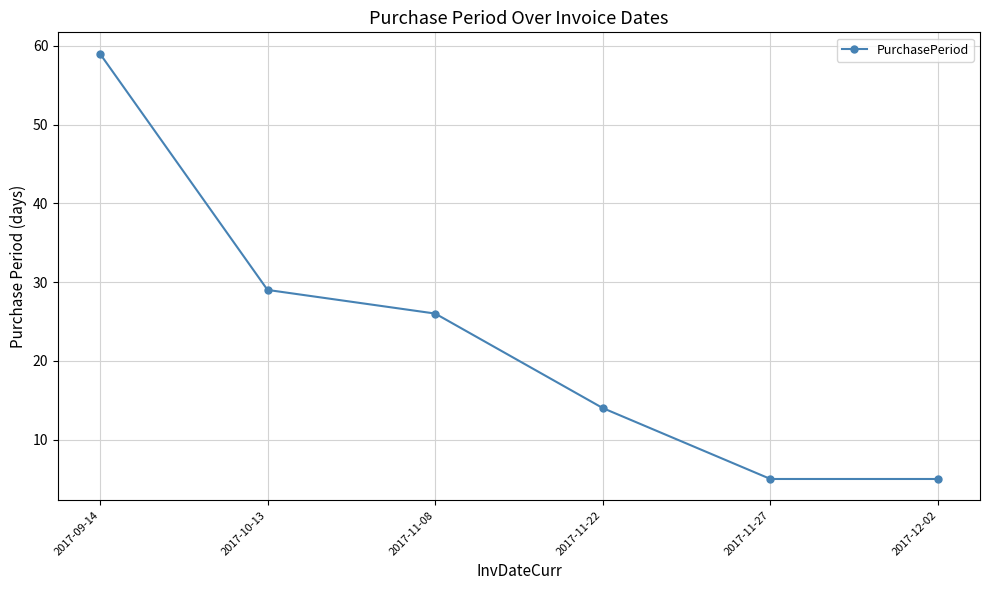

What is the difference between the maximum and minimum values?

54